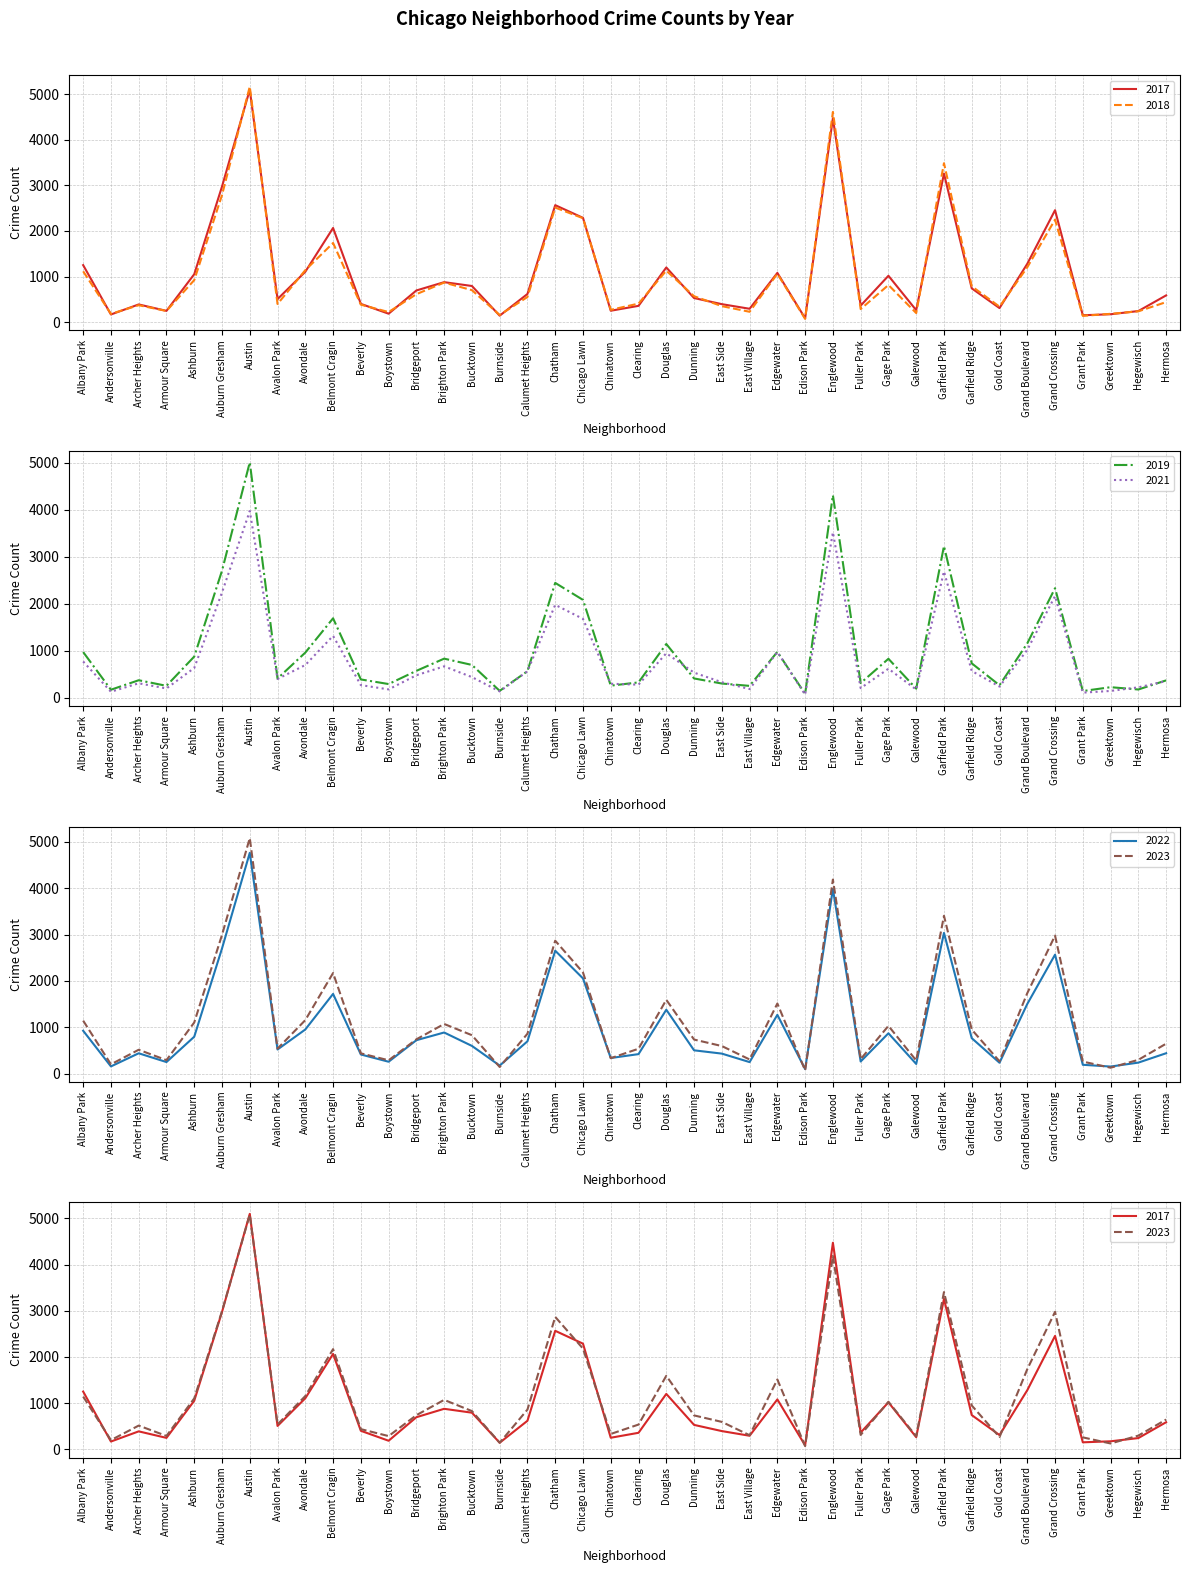

How many times do 2021 and 2017 cross each other?

2